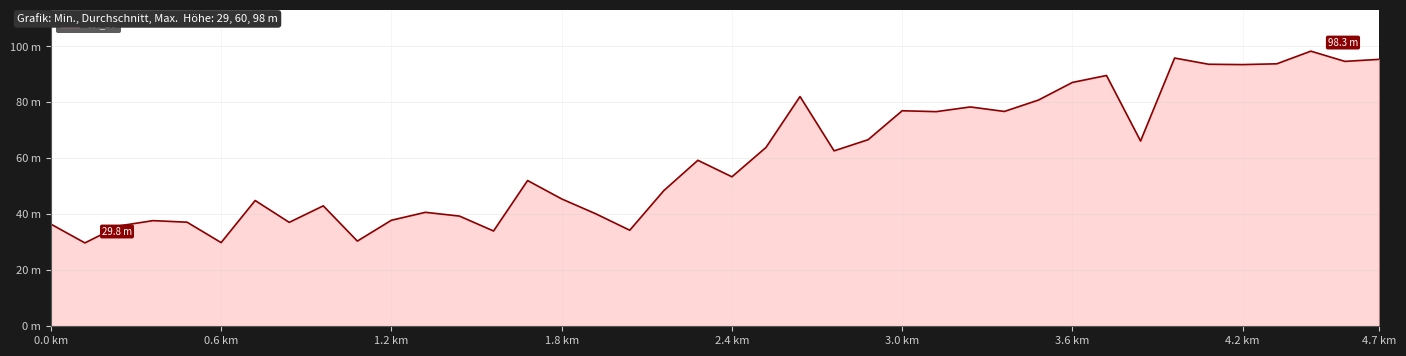

How many points are higher than both their immediate neighbors (excluding endpoints)?

12